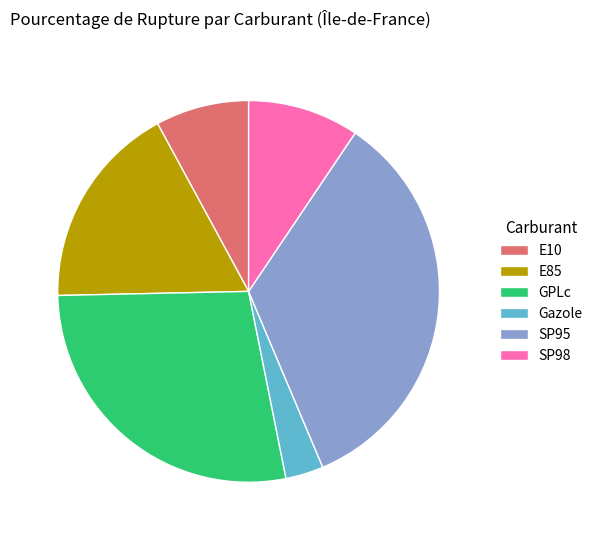

The SP95 slice represents 41% of the pie. True or false?

False